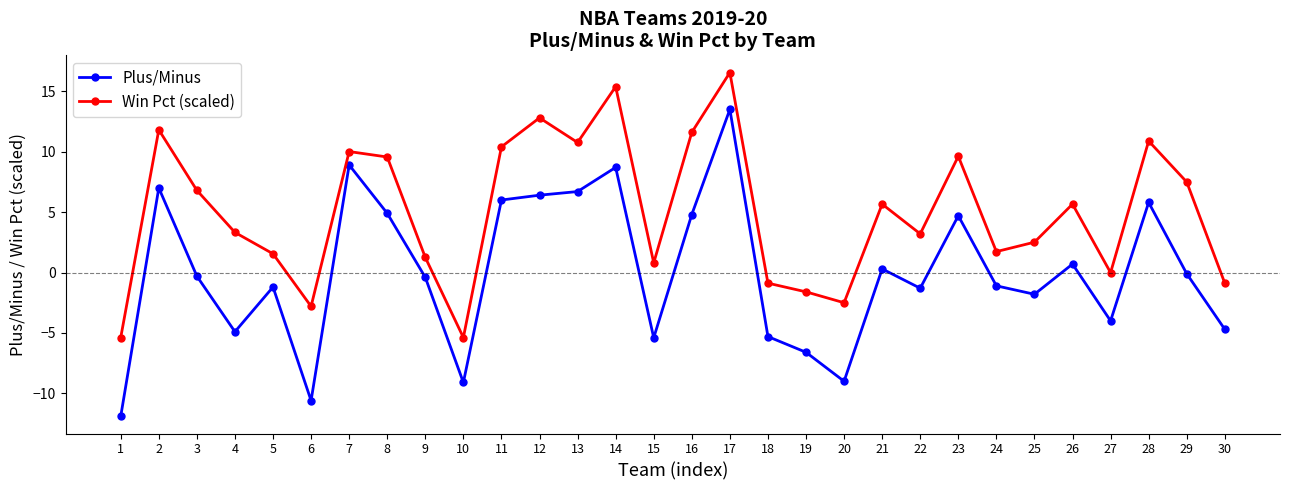

Which series has the largest range (max minus min)?

Plus/Minus